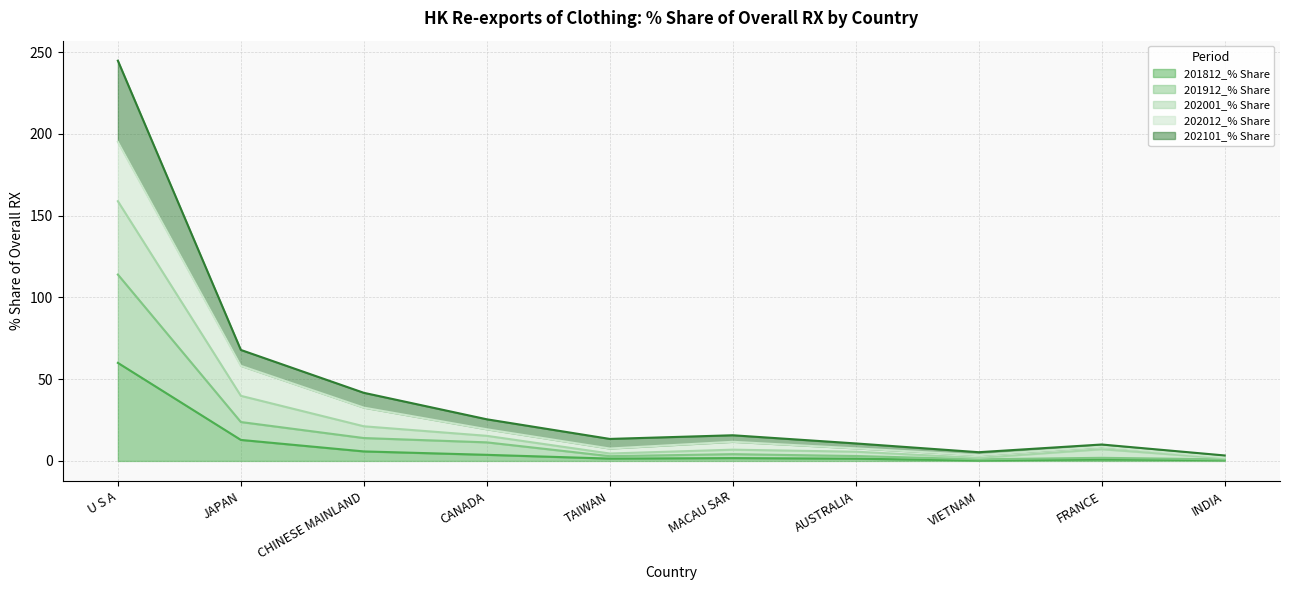

Does the chart have visible grid lines?

Yes